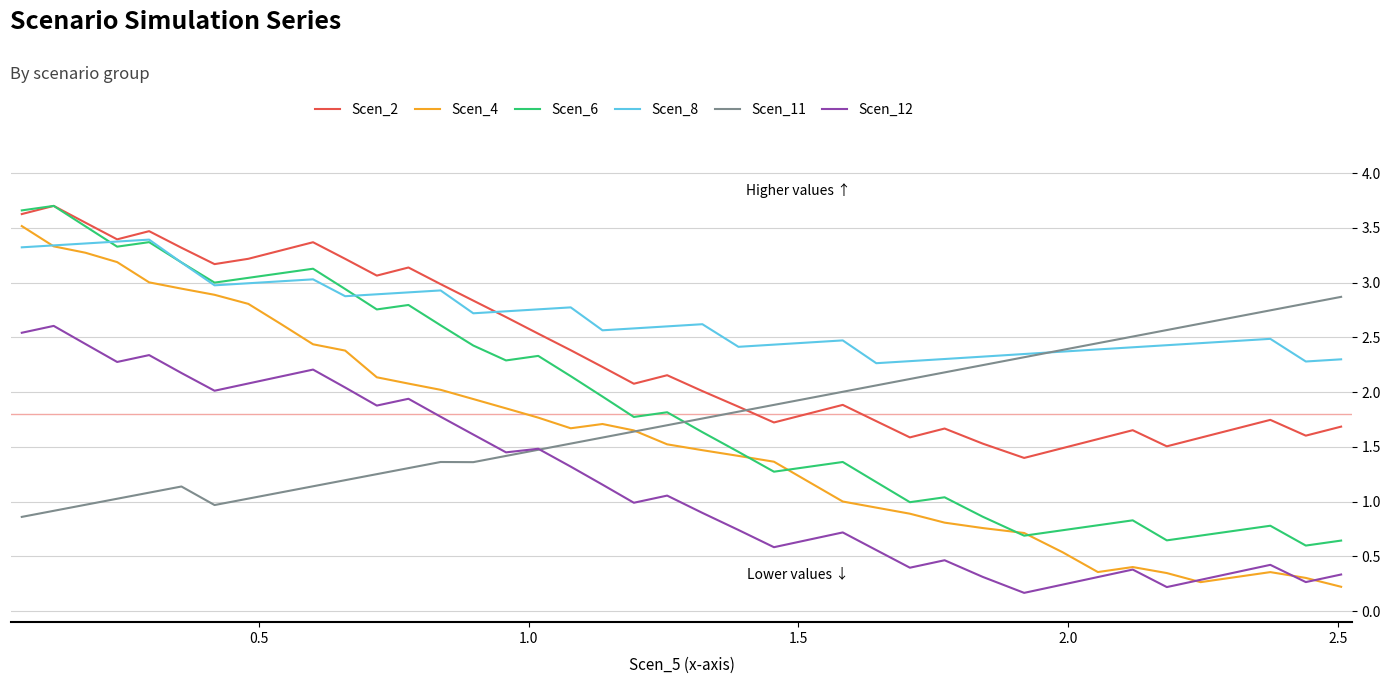

True or false: Scen_6 and Scen_12 intersect in this chart.

False